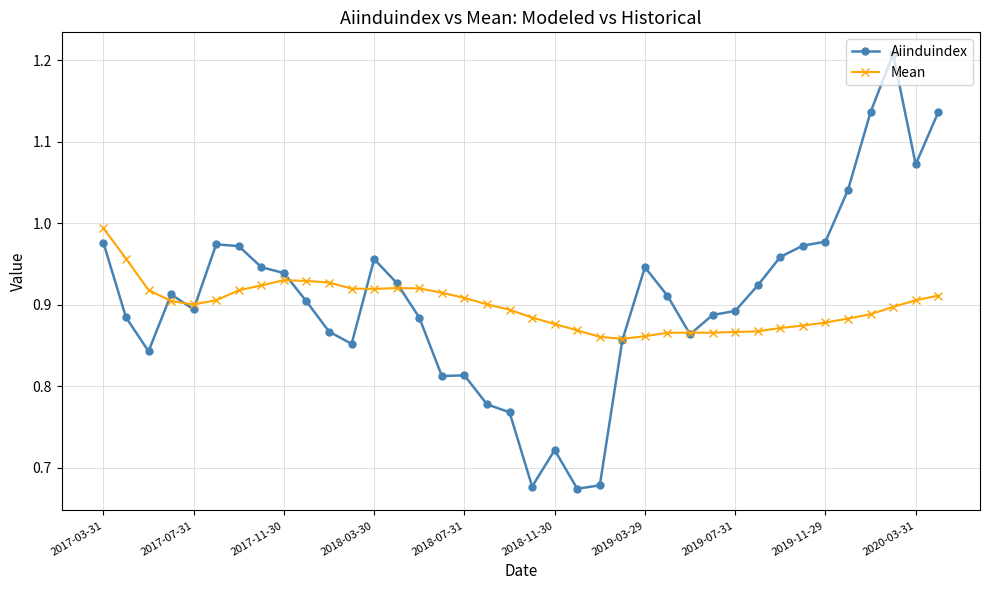

Which series has the widest spread of values?

Aiinduindex